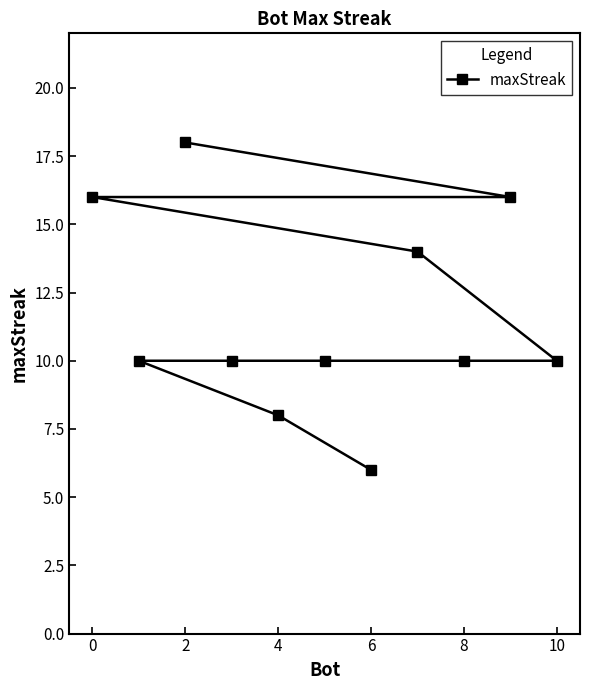

Reading right to left, what are all the values shown in this chart?

10	16	10	14	6	10	8	10	18	10	16